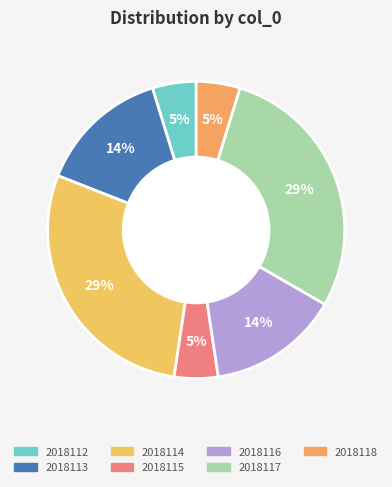

Is there a majority slice in this chart?

No